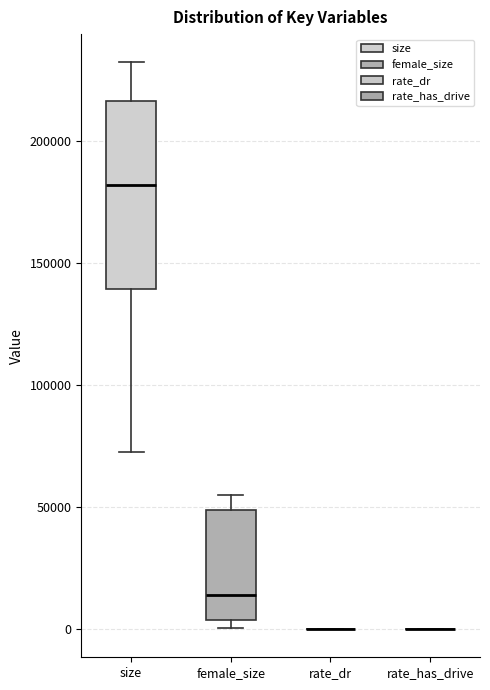

Reading left to right, read every box against the y-axis: the position of its median line, the range the box covers, and the ends of its whiskers. The values are not printed on the chart, so give them approximately, as read against the axis.

size: median 180000, box 140000 to 215000, whiskers 70000 to 230000
female_size: median 15000, box 5000 to 50000, whiskers 0 to 55000
rate_dr: box collapsed to a line at 0, whiskers 0 to 0
rate_has_drive: box collapsed to a line at 0, whiskers 0 to 0